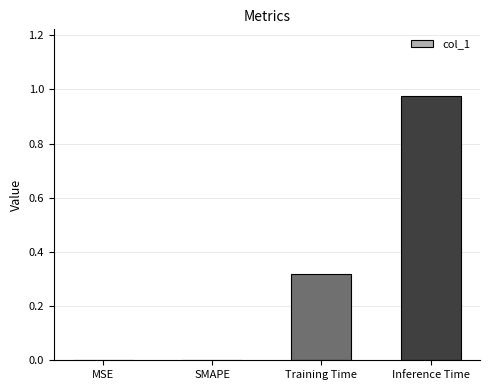

The chart shows a value of 0.0 at MSE. True or false?

True